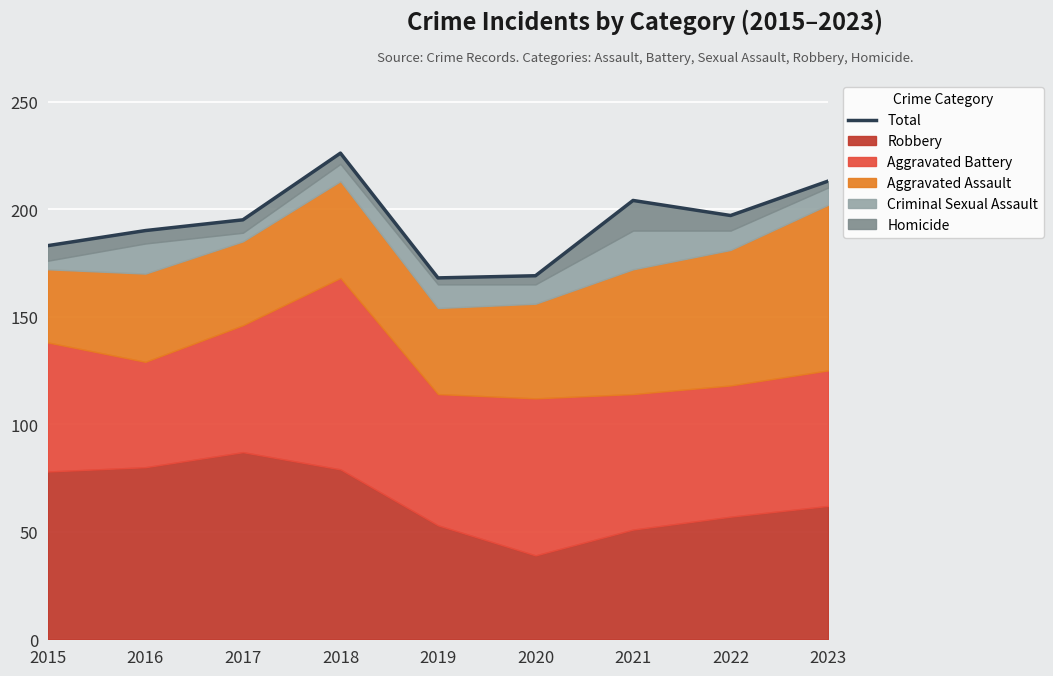

What is the greatest value displayed?

226